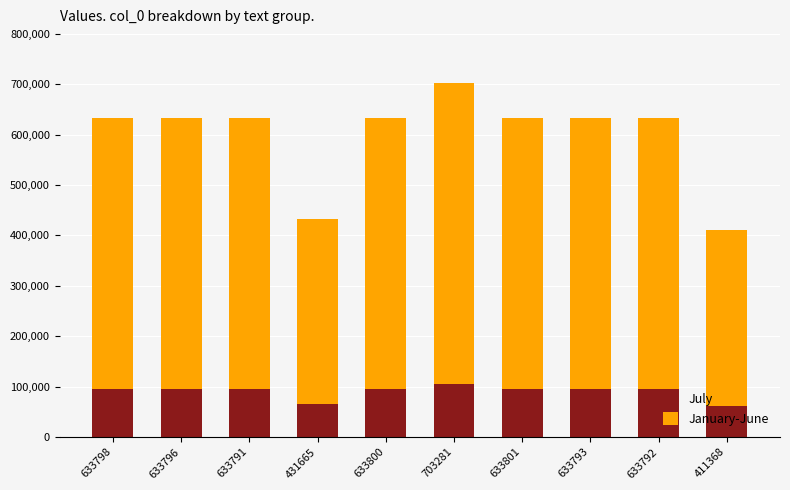

The July series shows 54548 at 633800. True or false?

False